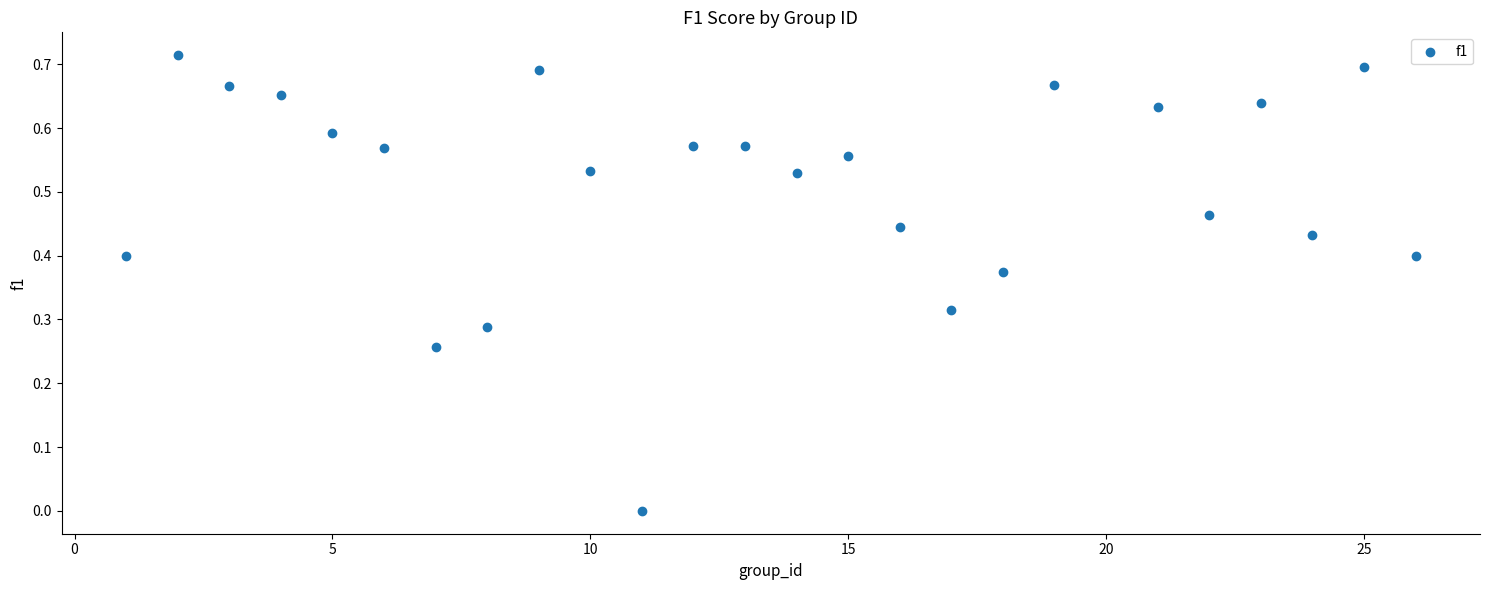

What is the range of X values (max minus min)?

25.0